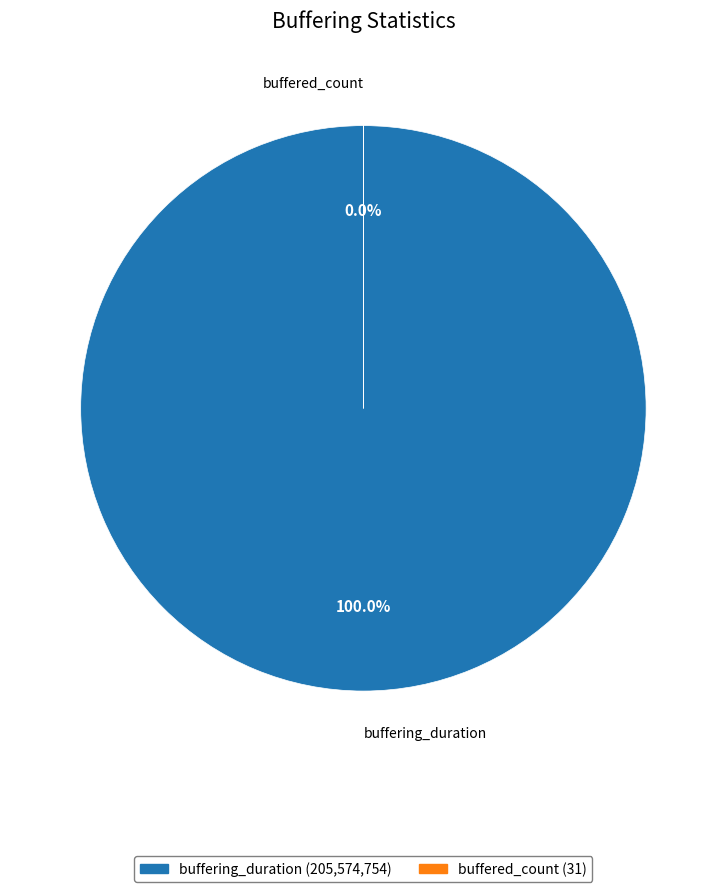

The buffered_count slice represents 1% of the pie. True or false?

False